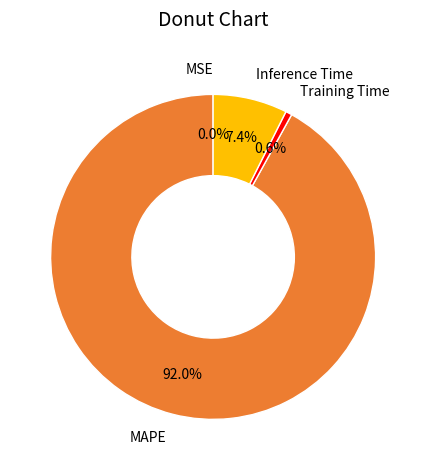

What is the majority slice?

MAPE